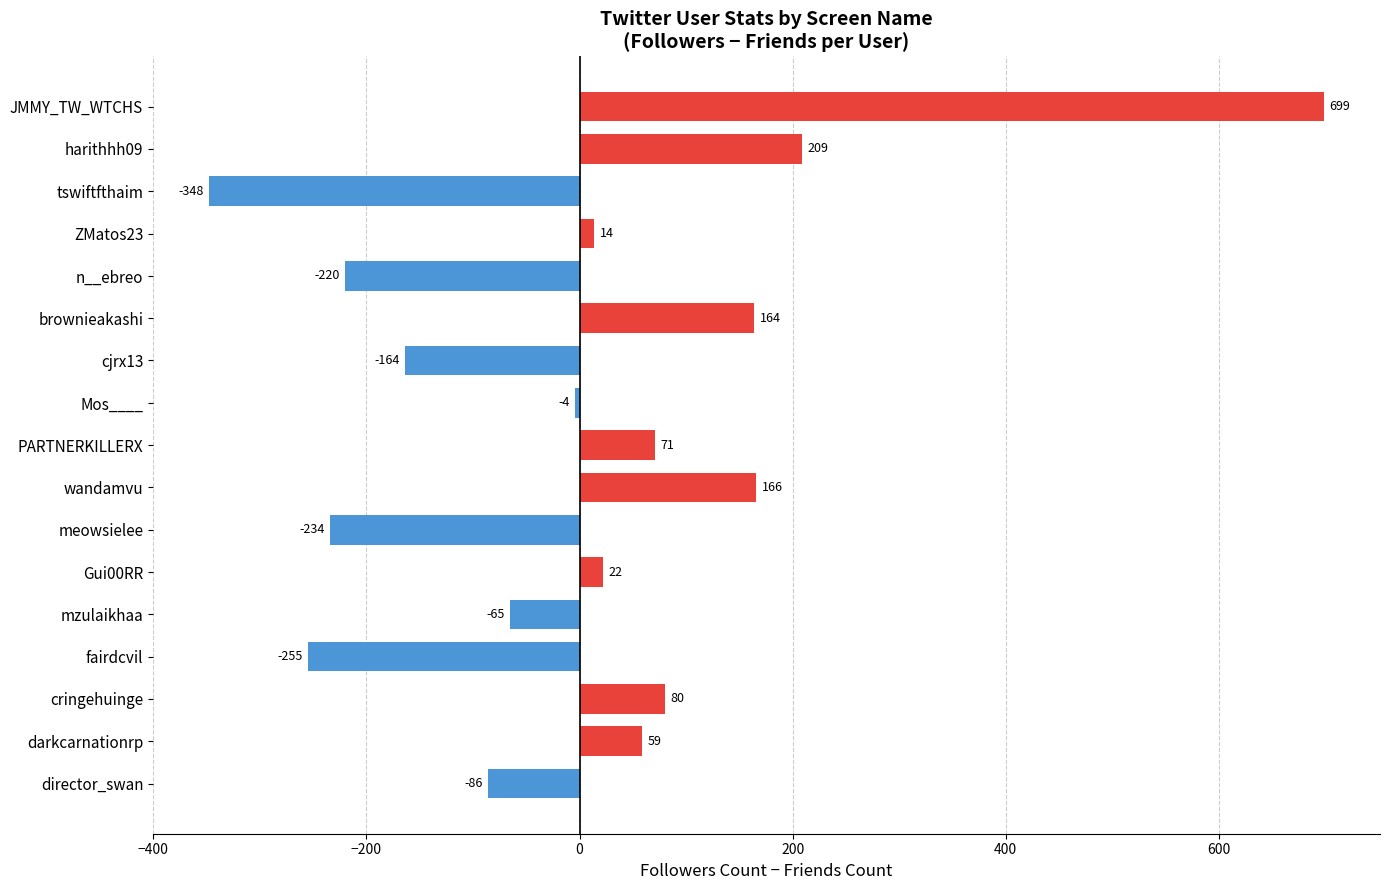

What is the sum of all values?

108